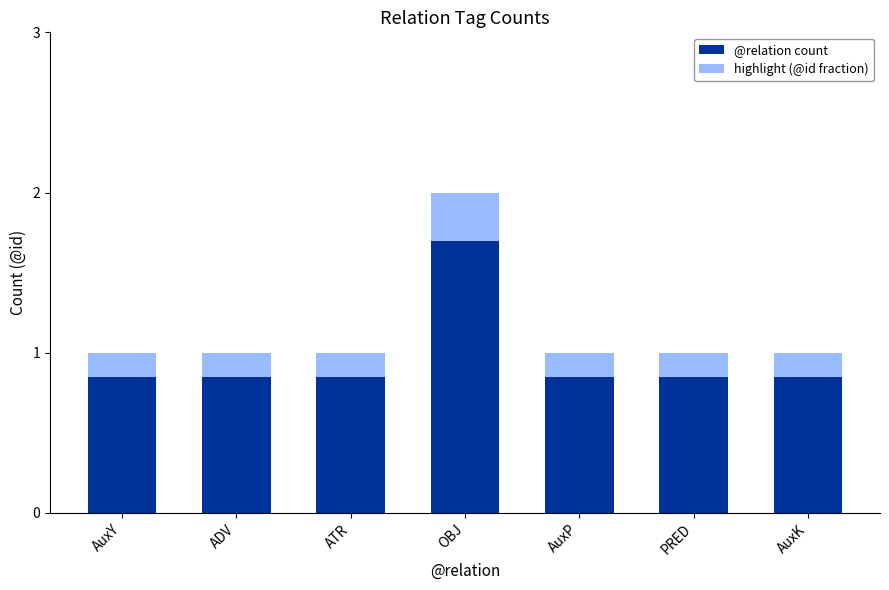

Where is @relation count nearest to the value 1?

AuxY